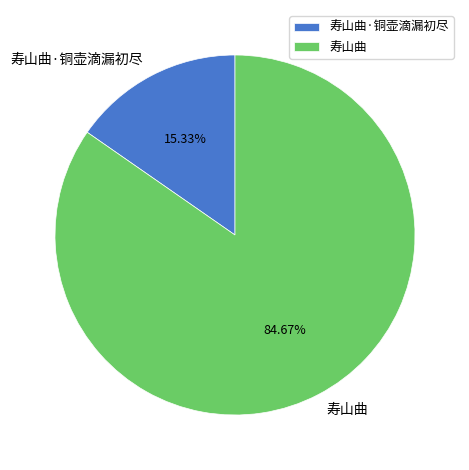

Between 寿山曲·铜壶滴漏初尽 and 寿山曲, which is larger?

寿山曲